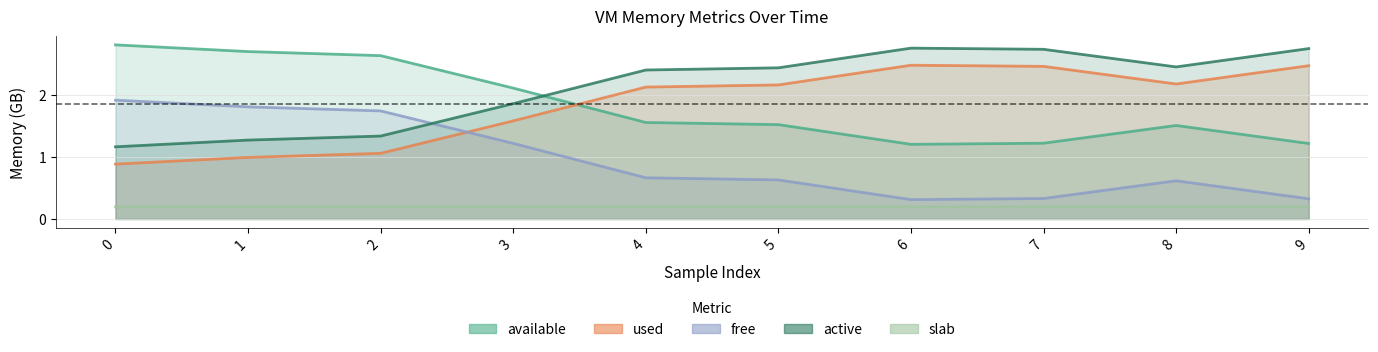

Is the value of vm_active at 6 greater than the value of vm_used at 5?

Yes